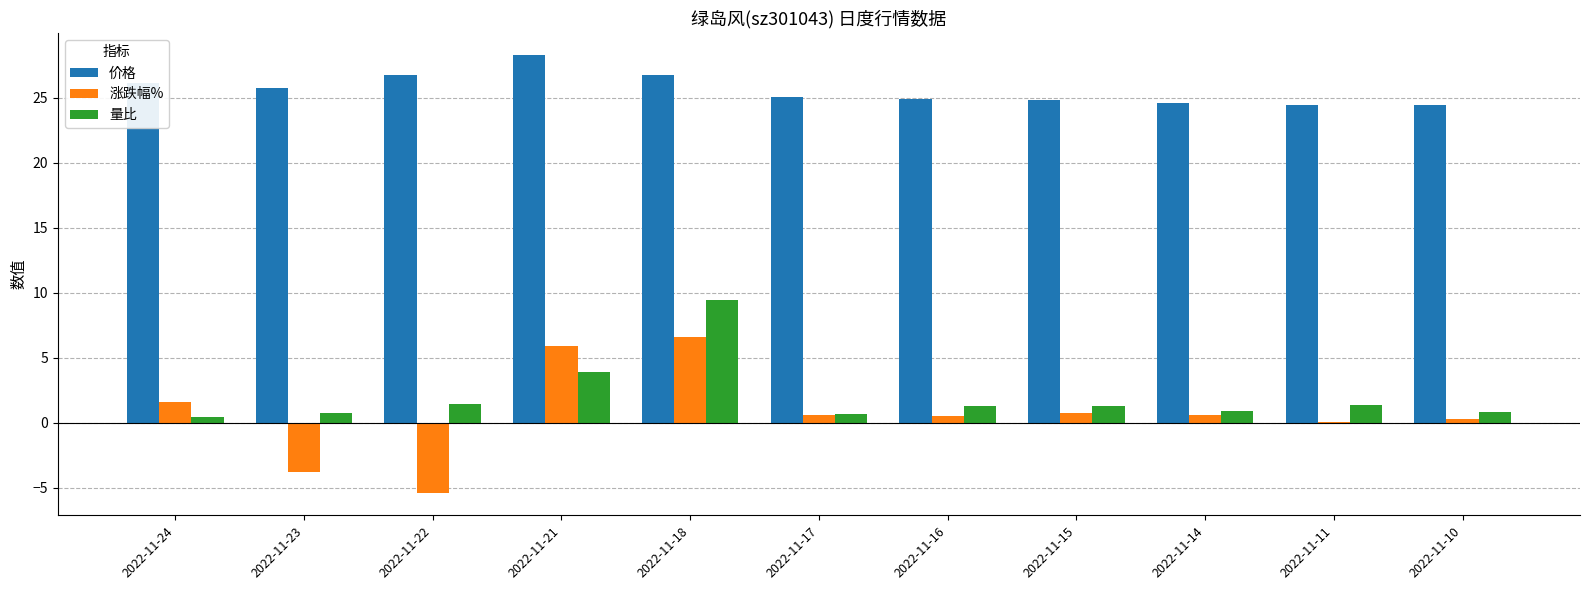

Which label corresponds to the largest value in the chart?

2022-11-21